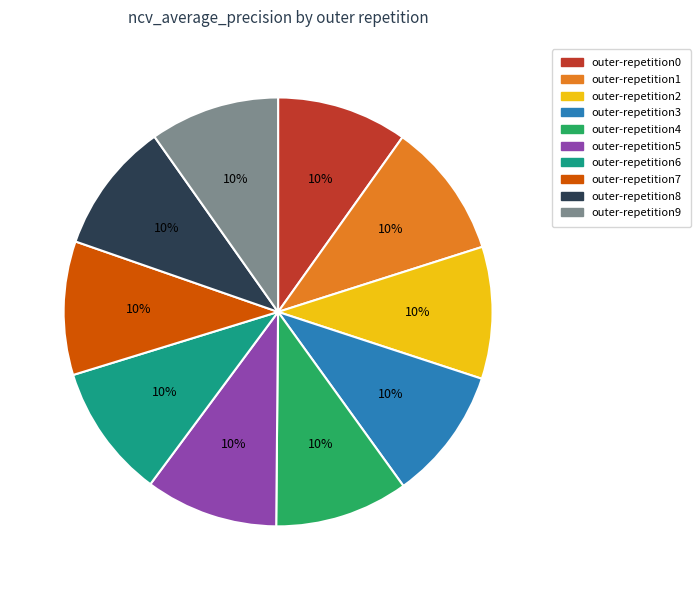

True or false: outer-repetition7 accounts for 18% of the total.

False